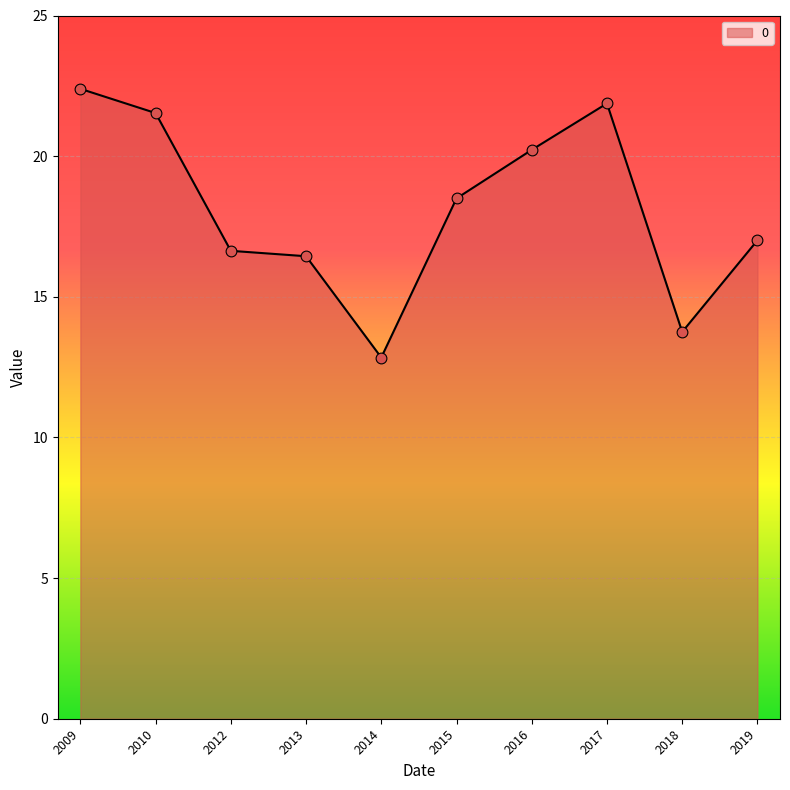

What is the change in value from 2012 to 2018?

-2.9